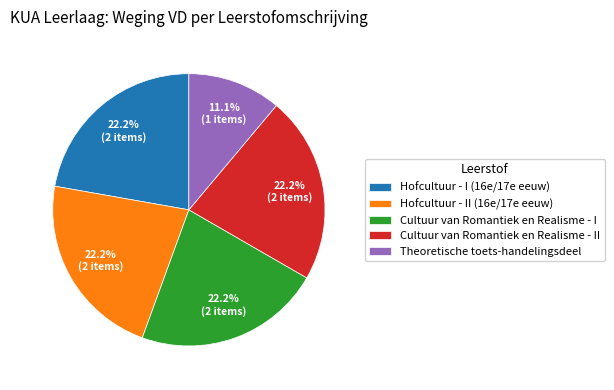

Approximately how many times larger is the value at Hofcultuur - II (16e/17e eeuw) compared to Cultuur van Romantiek en Realisme - II?

1.0